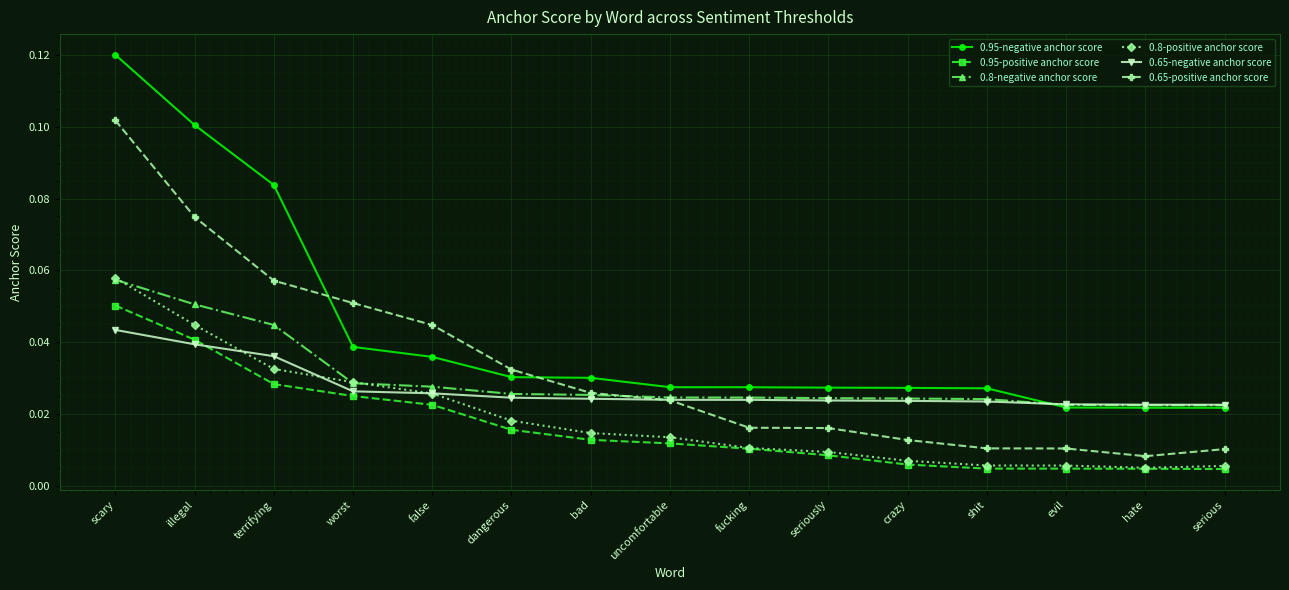

What position from the right is hate?

2